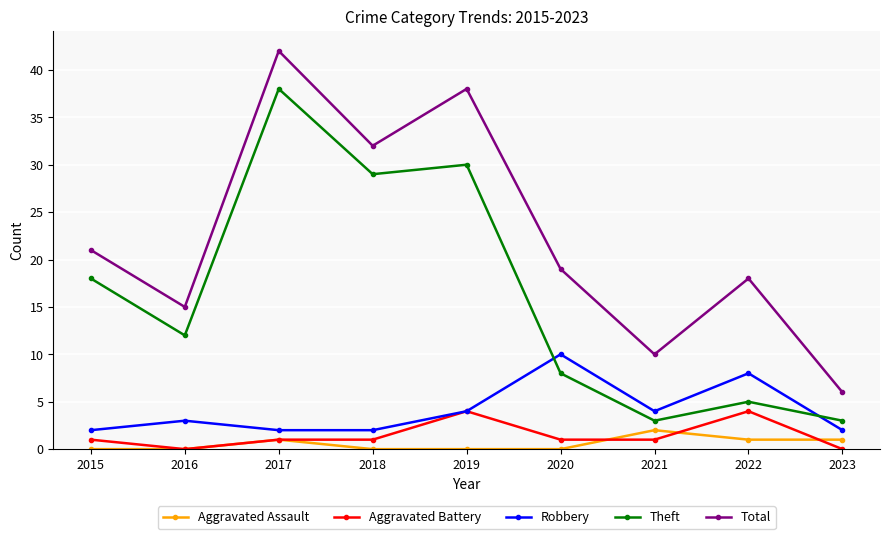

Reading left to right, extract all data points from this chart.

Aggravated Assault: 0	0	1	0	0	0	2	1	1
Aggravated Battery: 1	0	1	1	4	1	1	4	0
Robbery: 2	3	2	2	4	10	4	8	2
Theft: 18	12	38	29	30	8	3	5	3
Total: 21	15	42	32	38	19	10	18	6